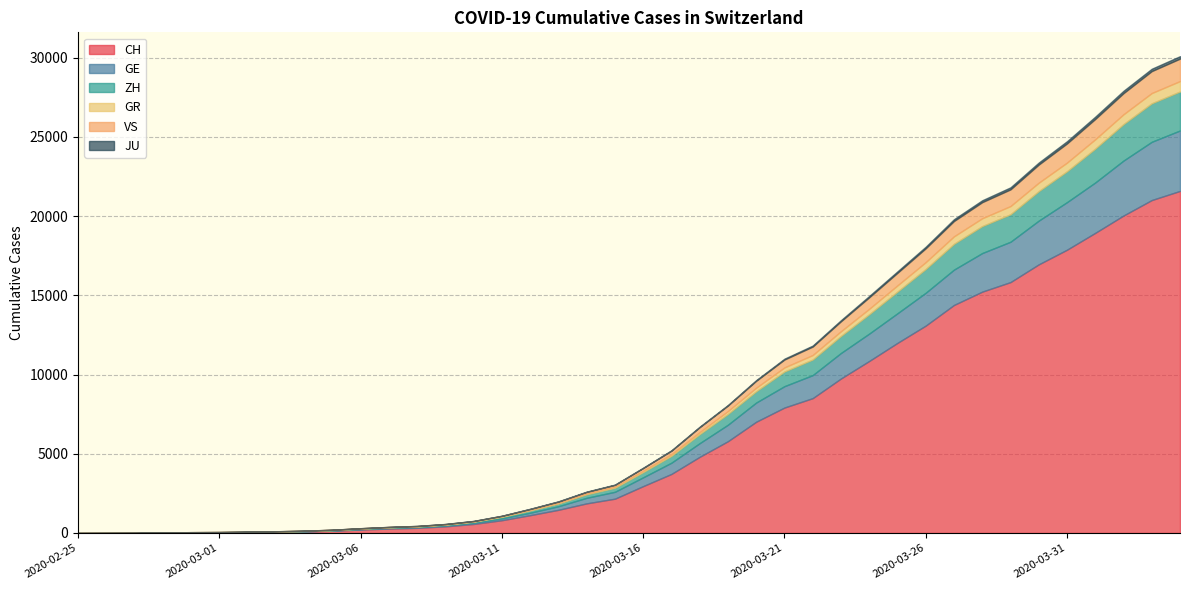

Is it true that GR equals 38 at 2020-03-17?

False